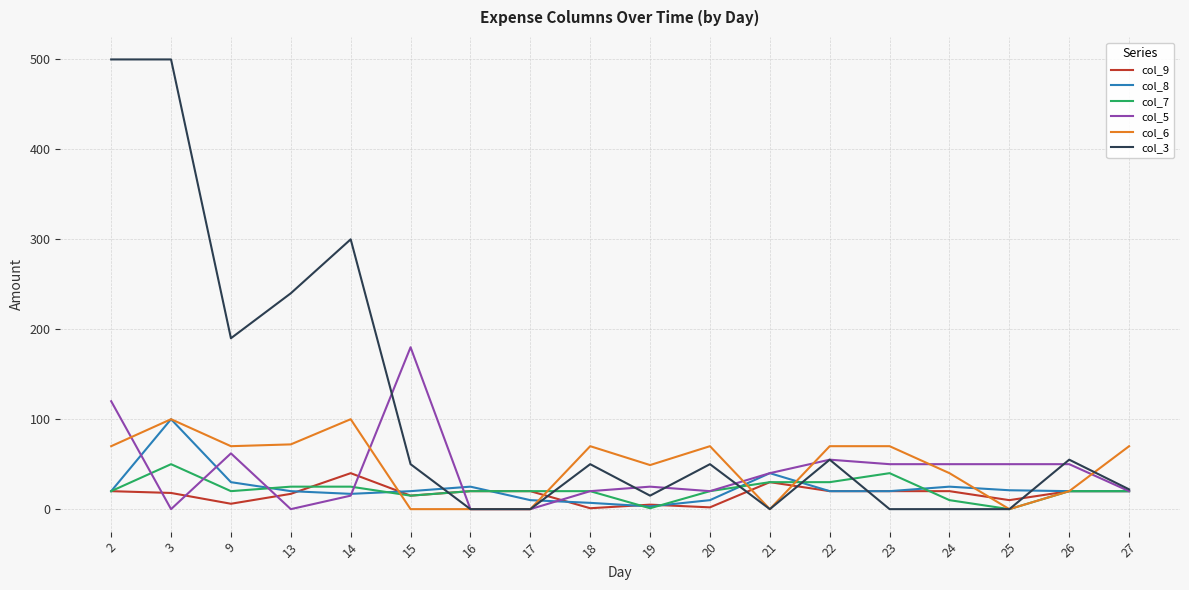

What is the sum of the col_7 values at 17 and 20?

40